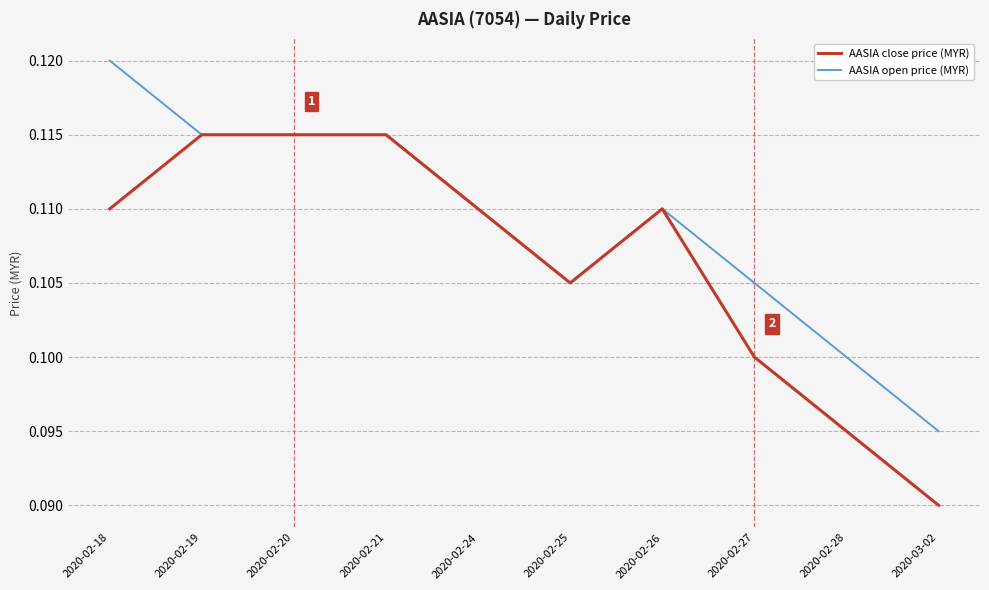

At which label is AASIA close price (MYR) closest to 0?

2020-03-02